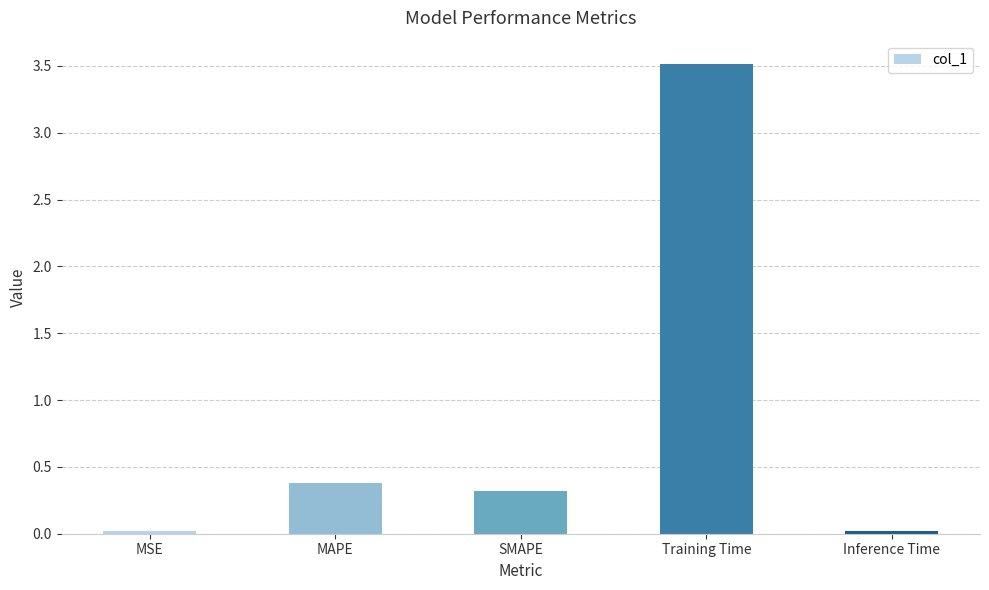

The chart shows a value of 0.2 at MAPE. True or false?

False